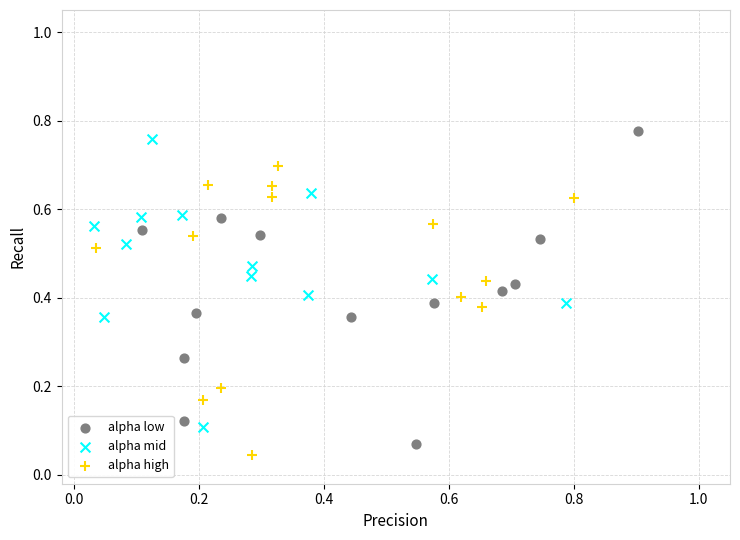

Which series reaches the maximum Y coordinate?

alpha low